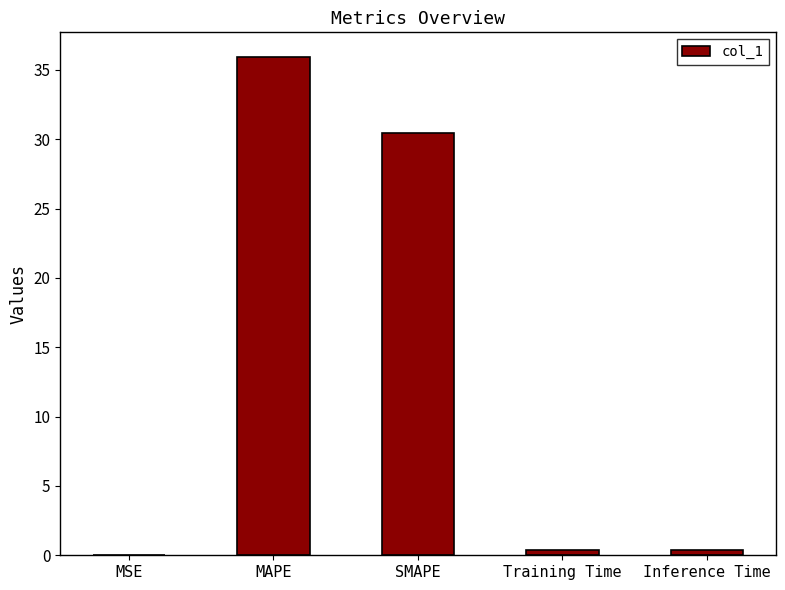

At which category does the chart reach its peak across all series?

MAPE